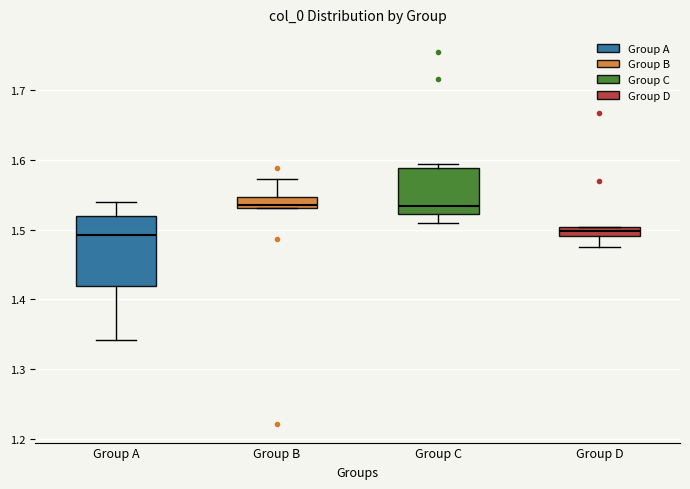

Where is the upper edge of the box for Group D on the y-axis? The values are not printed on the chart, so give them approximately, as read against the axis.

1.50